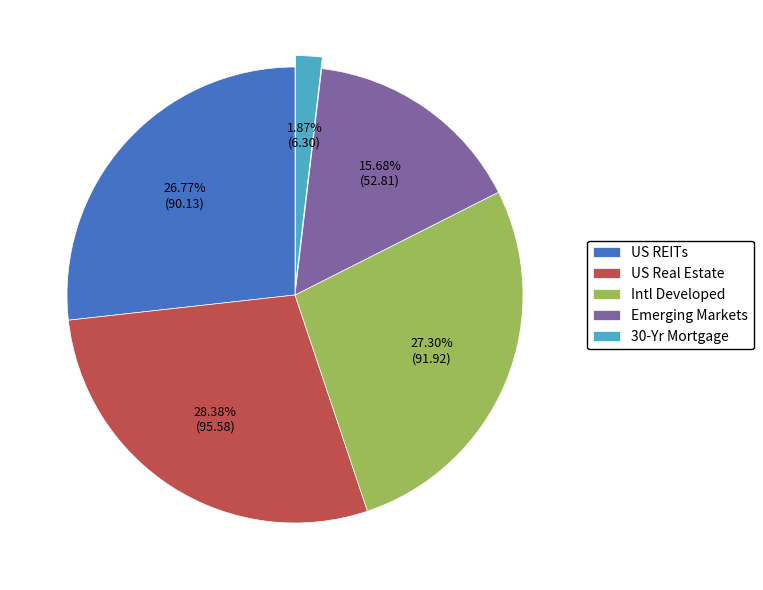

The US Real Estate slice represents 28% of the pie. True or false?

True